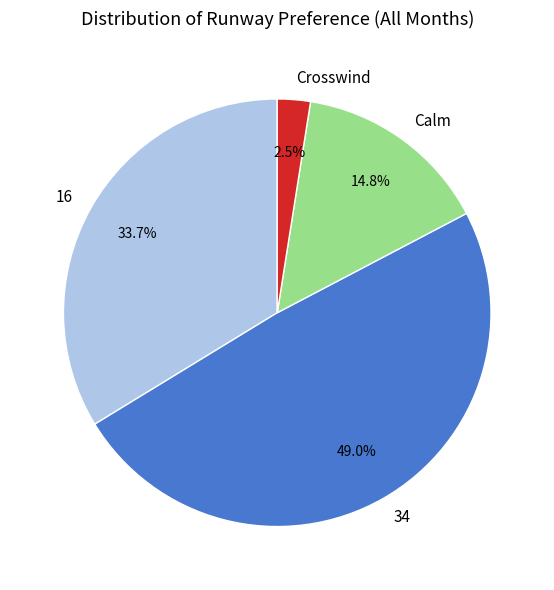

Rank the categories by value from highest to lowest.

34, 16, Calm, Crosswind